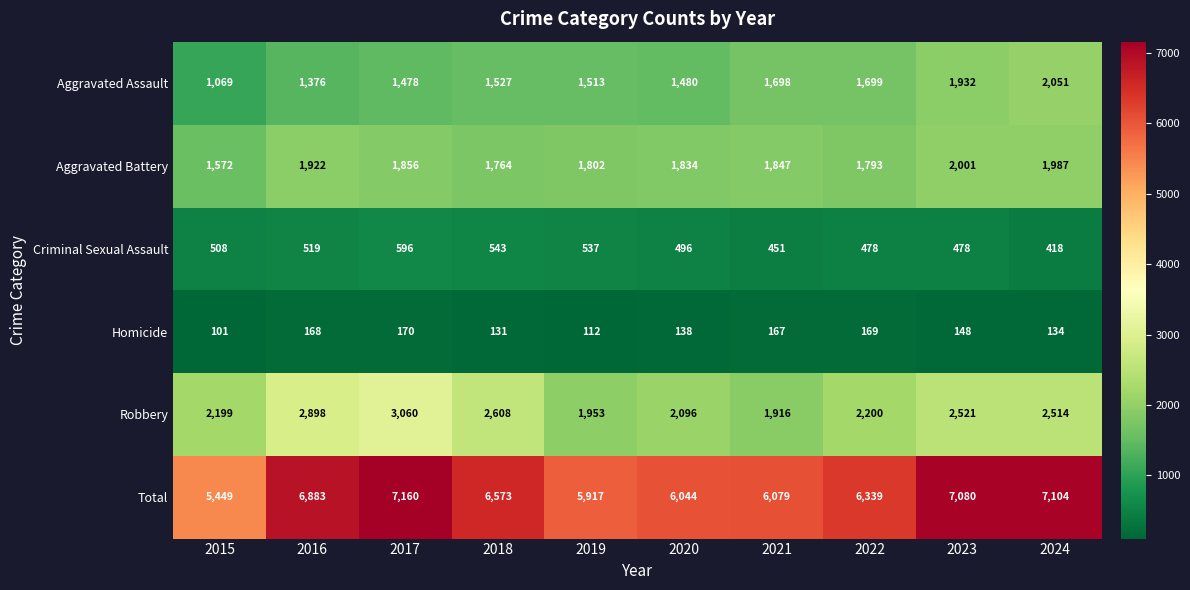

Count the number of categories in the chart.

10